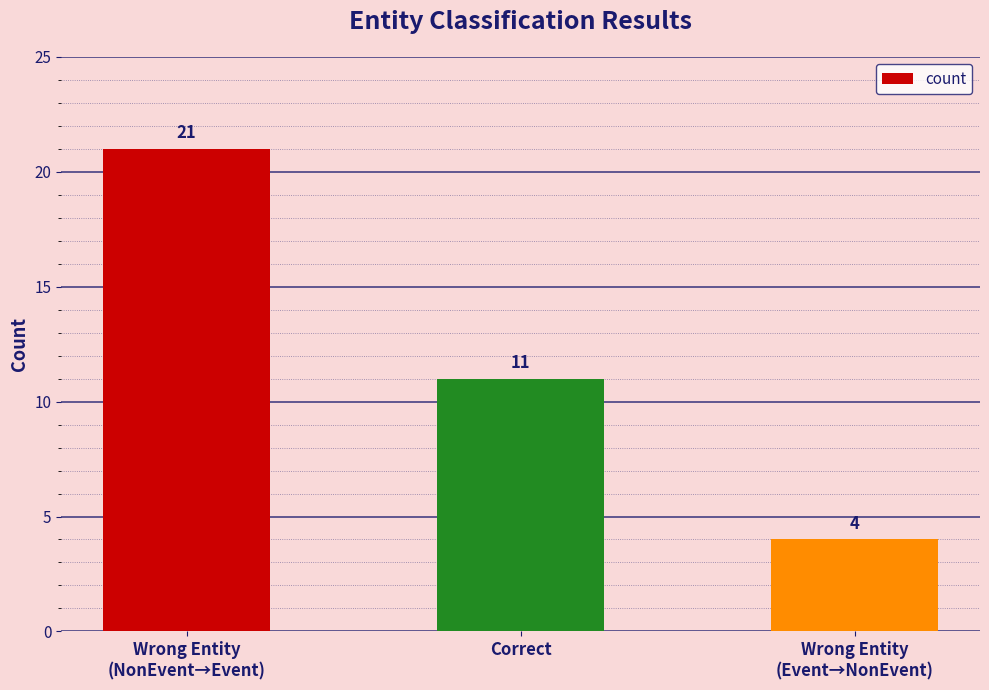

At which label is the value closest to 12?

Correct